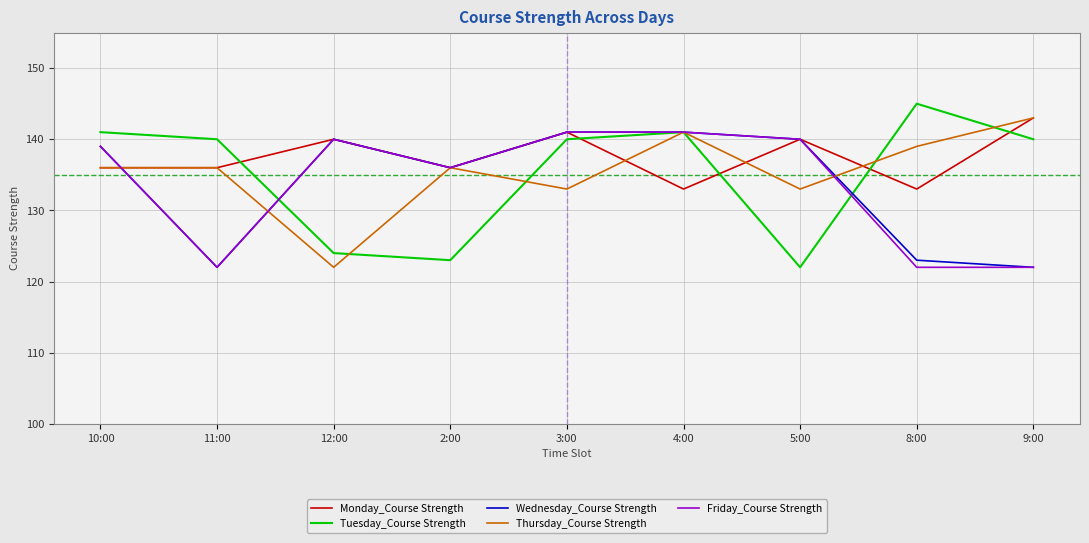

Reading left to right, extract all data points from this chart.

Monday_Course Strength: 136	136	140	136	141	133	140	133	143
Tuesday_Course Strength: 141	140	124	123	140	141	122	145	140
Wednesday_Course Strength: 139	122	140	136	141	141	140	123	122
Thursday_Course Strength: 136	136	122	136	133	141	133	139	143
Friday_Course Strength: 139	122	140	136	141	141	140	122	122